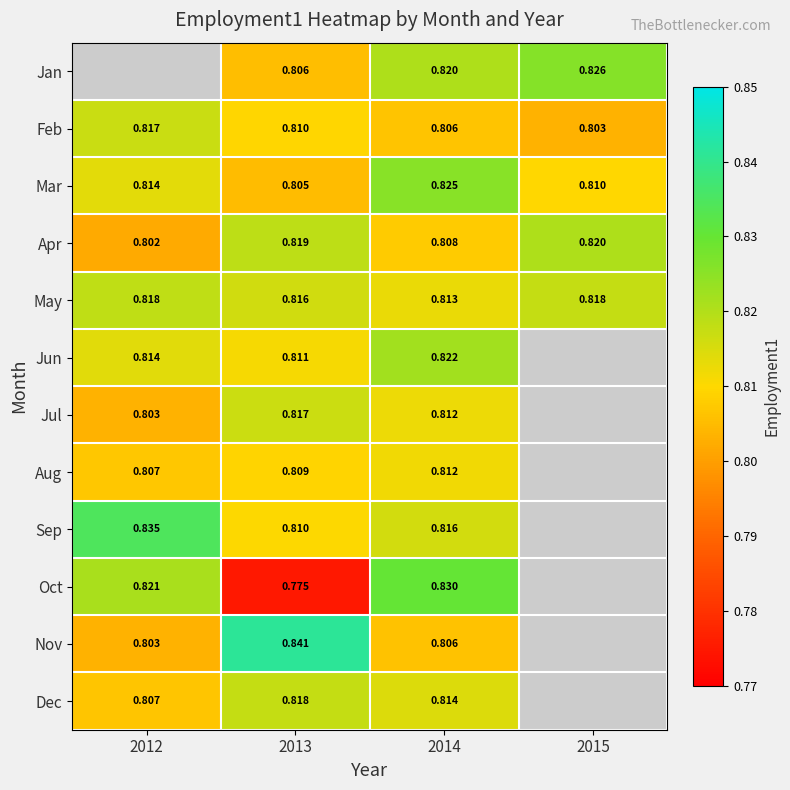

Is the value of Apr at 2015 greater than the value of Jan at 2013?

Yes